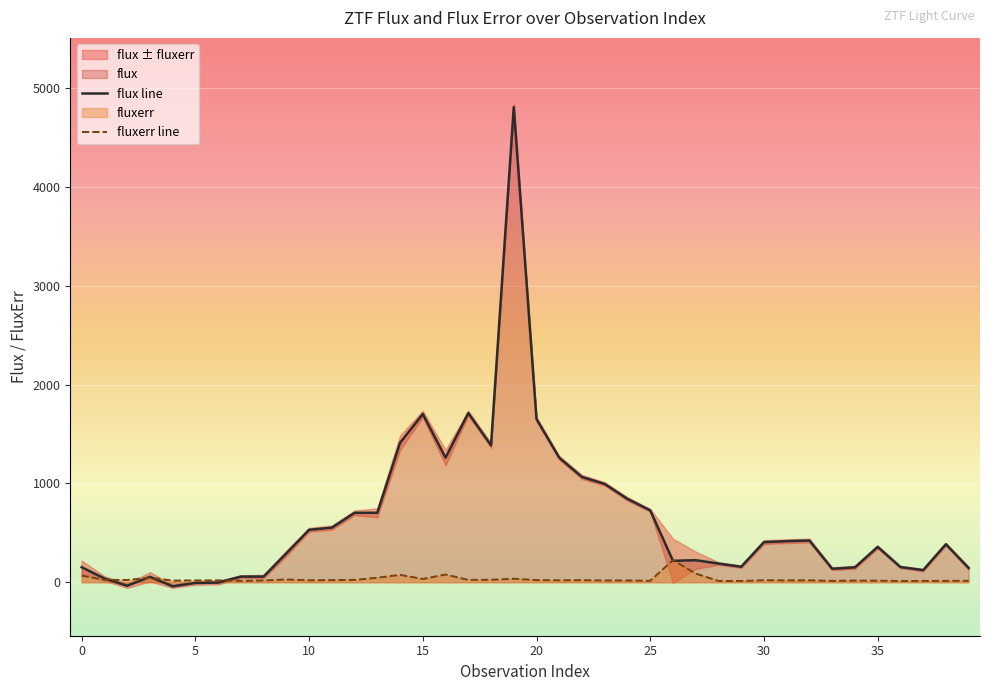

What is the smallest value displayed?

-41.1